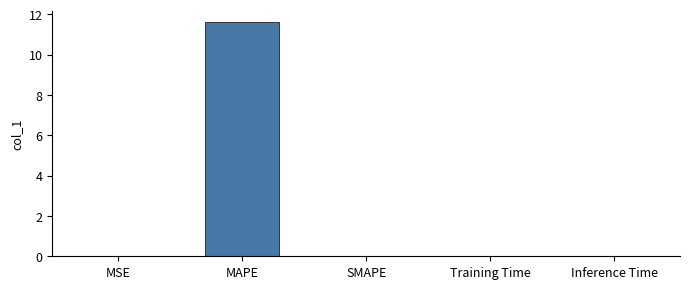

True or false: the data shows 0.0 at MSE.

True